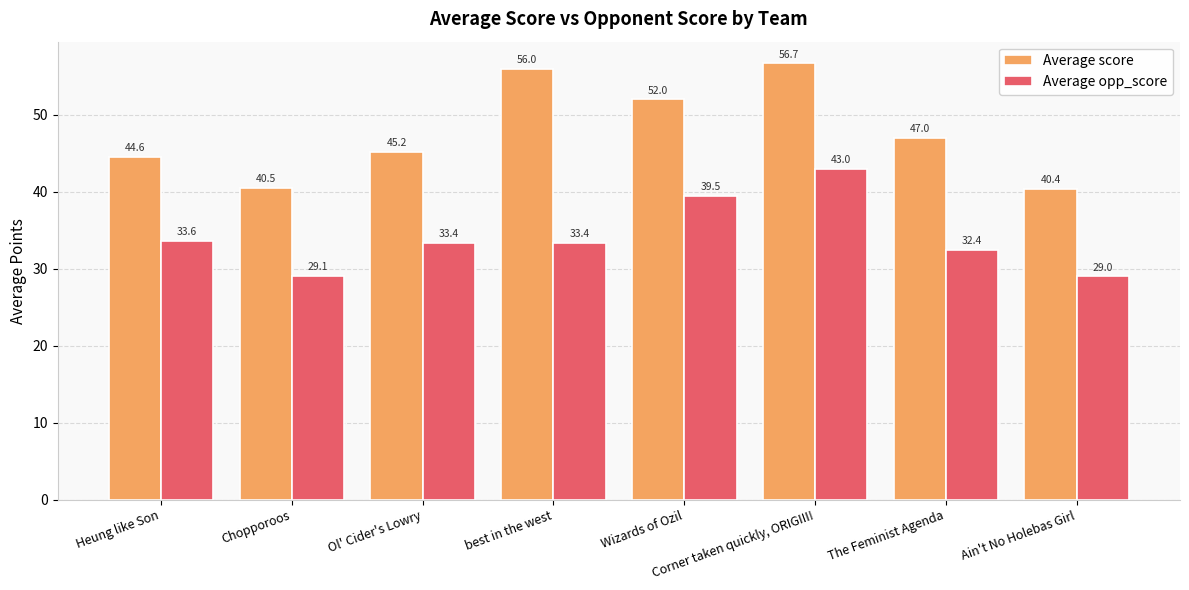

Which label corresponds to the smallest value in the chart?

Ain't No Holebas Girl